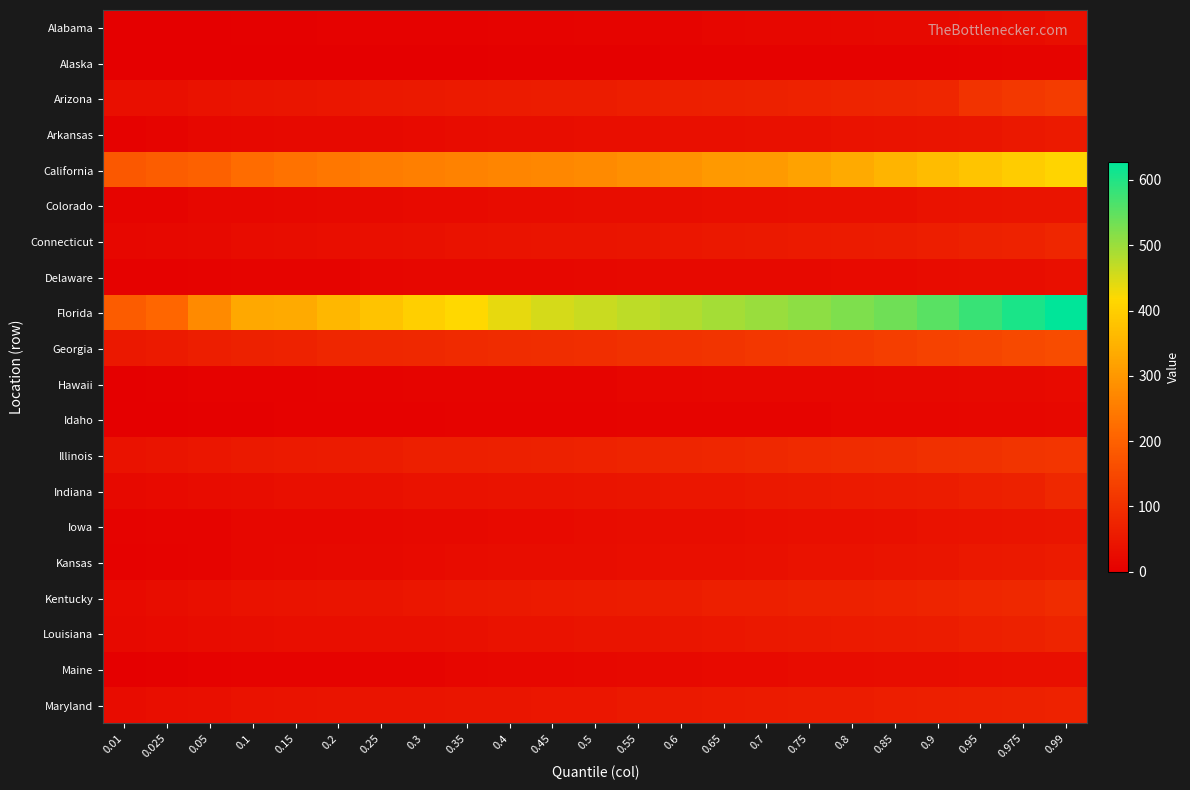

At 0.4, list the series in order from smallest to largest.

Alaska, Alabama, Idaho, Hawaii, Maine, Delaware, Iowa, Colorado, Kansas, Arkansas, Louisiana, Connecticut, Indiana, Maryland, Kentucky, Arizona, Illinois, Georgia, California, Florida